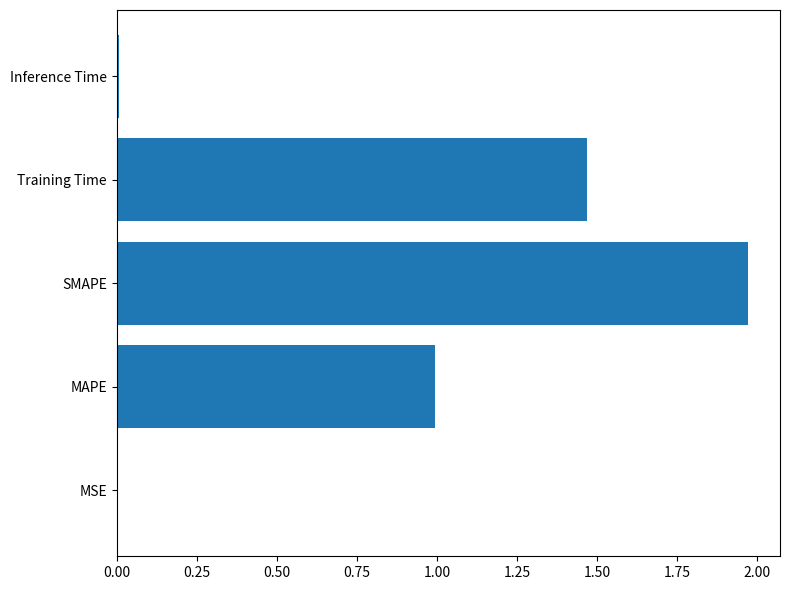

The value at MAPE is 1.7. True or false?

False